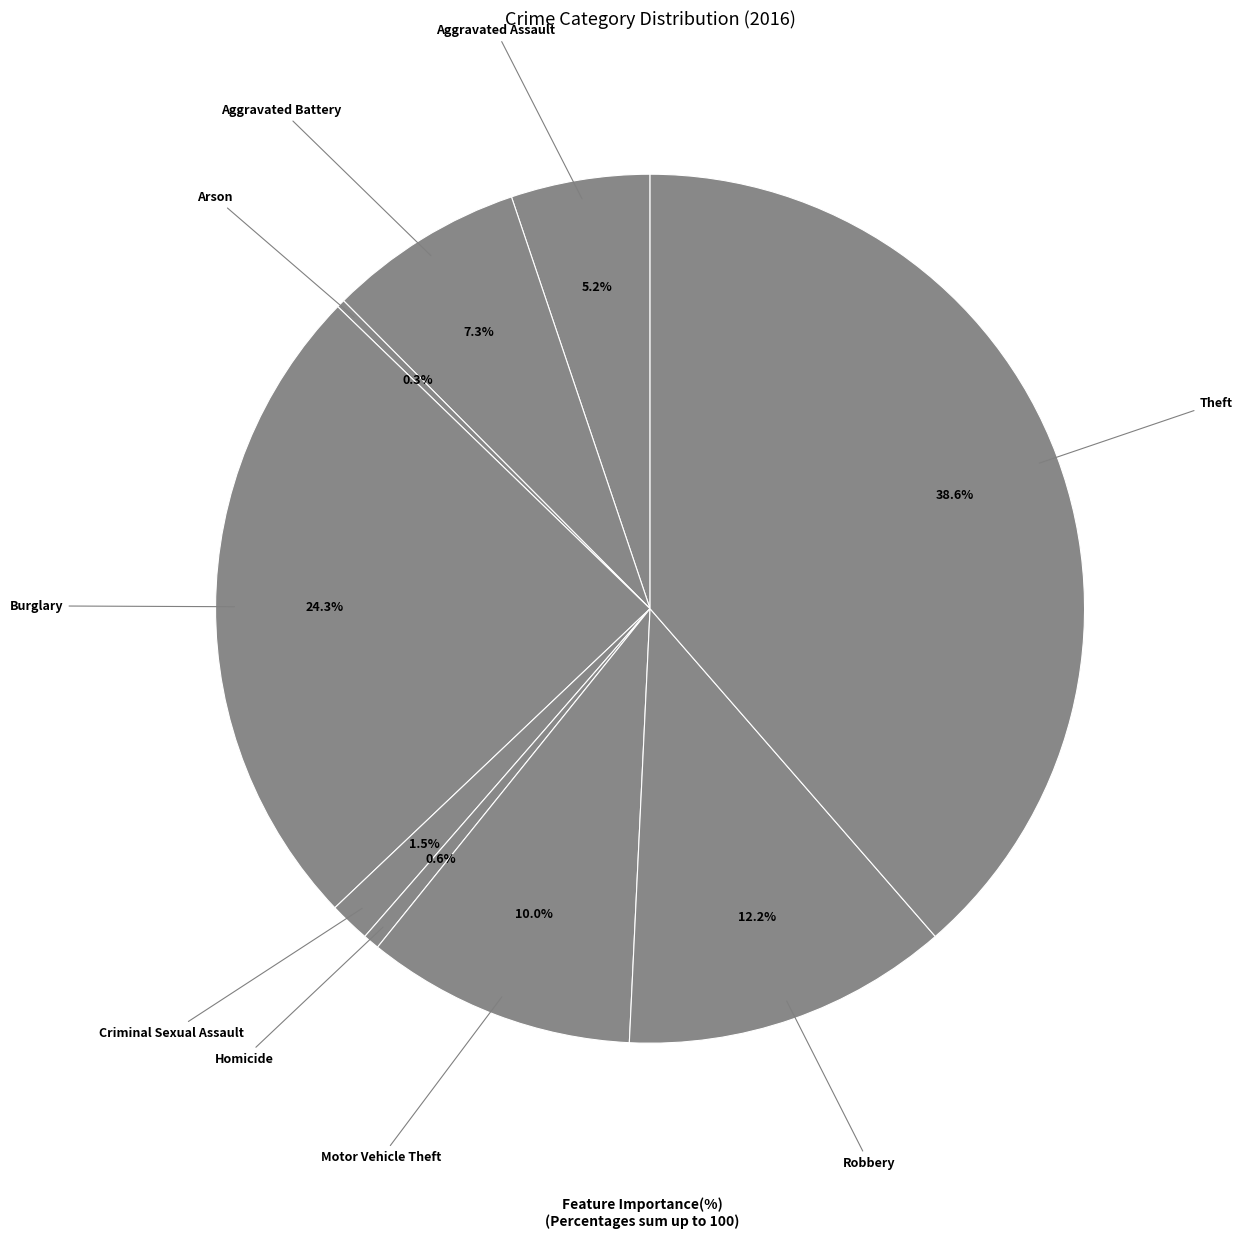

Rank the categories by value from highest to lowest.

Theft, Burglary, Robbery, Motor Vehicle Theft, Aggravated Battery, Aggravated Assault, Criminal Sexual Assault, Homicide, Arson